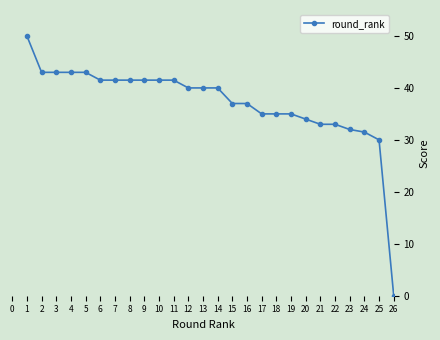

What is the sum of the values at 5 and 16?

80.0